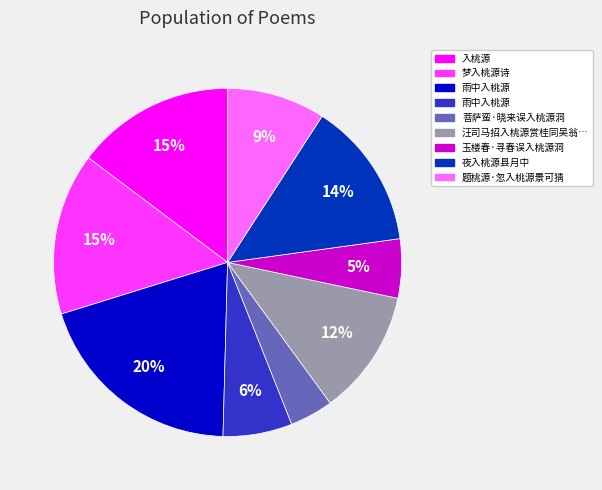

Is there a majority slice in this chart?

No